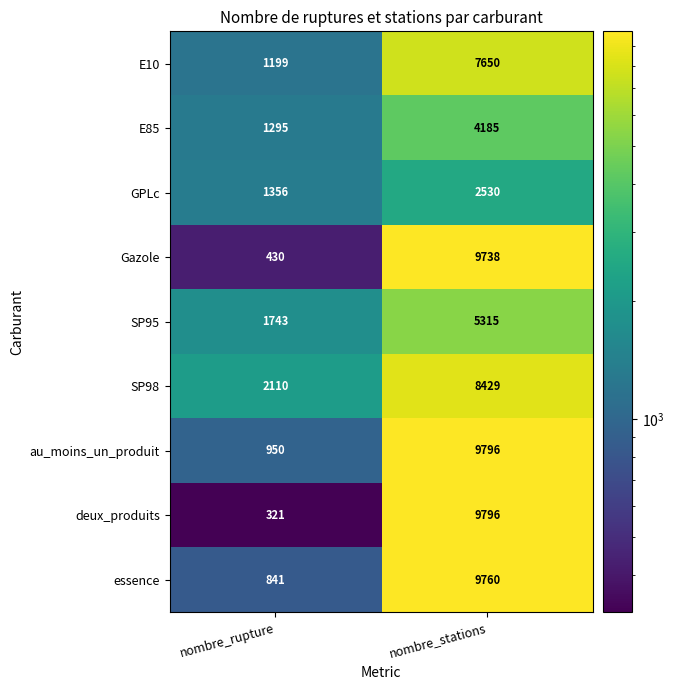

Which series has the largest range (max minus min)?

deux_produits